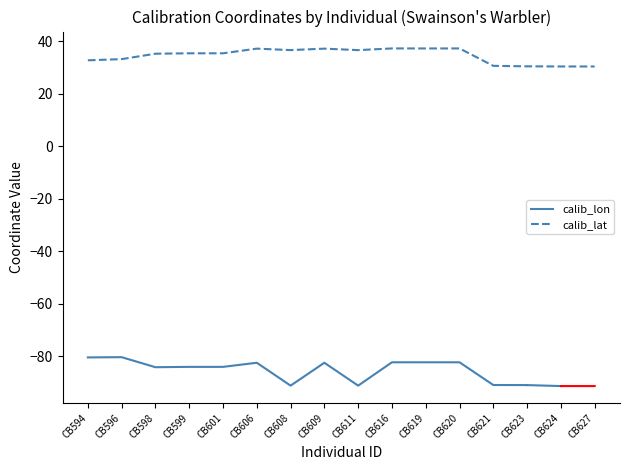

Where is the data nearest to the value 33?

CB596